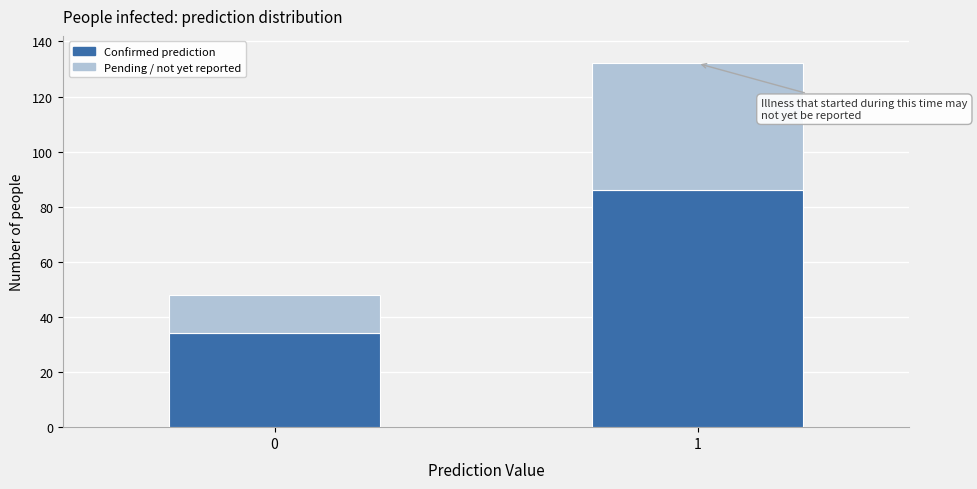

Reading left to right, what are the values for Confirmed prediction?

0=34	1=86